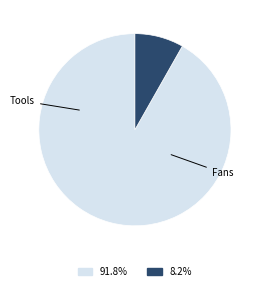

Does any single category account for the majority?

Yes